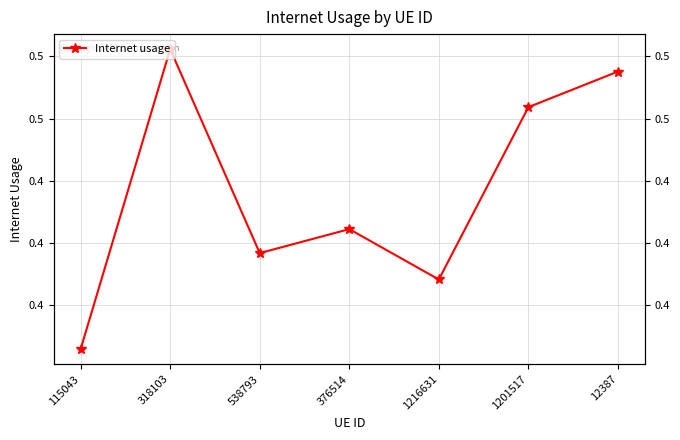

What is the sum of the values at 12387 and 115043?

0.9